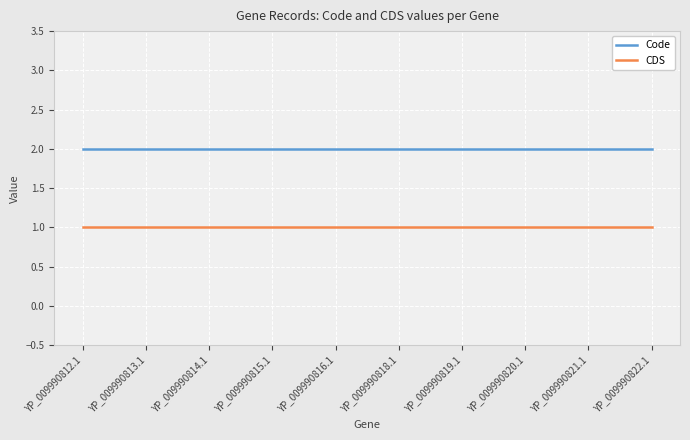

What is the minimum value shown in the chart?

1